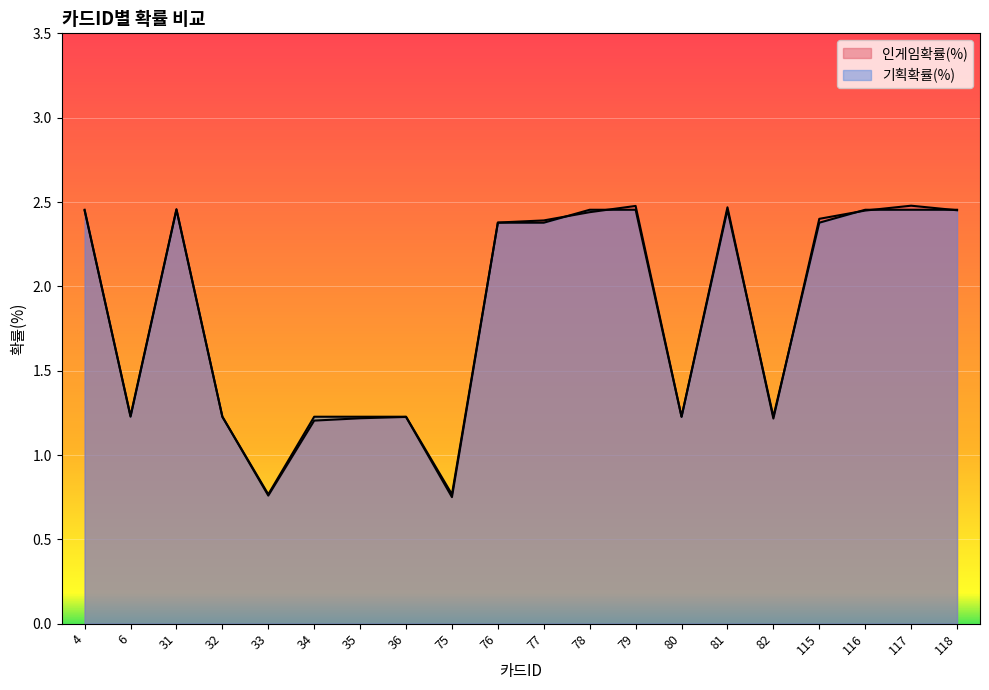

After their last crossing, which series has the higher values: 기획확률(%) or 인게임확률(%)?

기획확률(%)